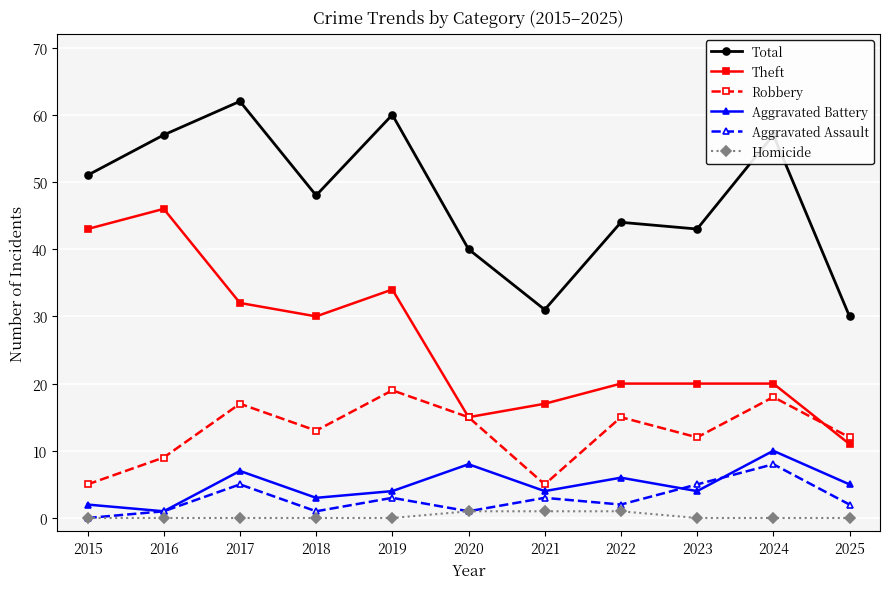

What is the difference between the Theft values at 2021 and 2020?

2